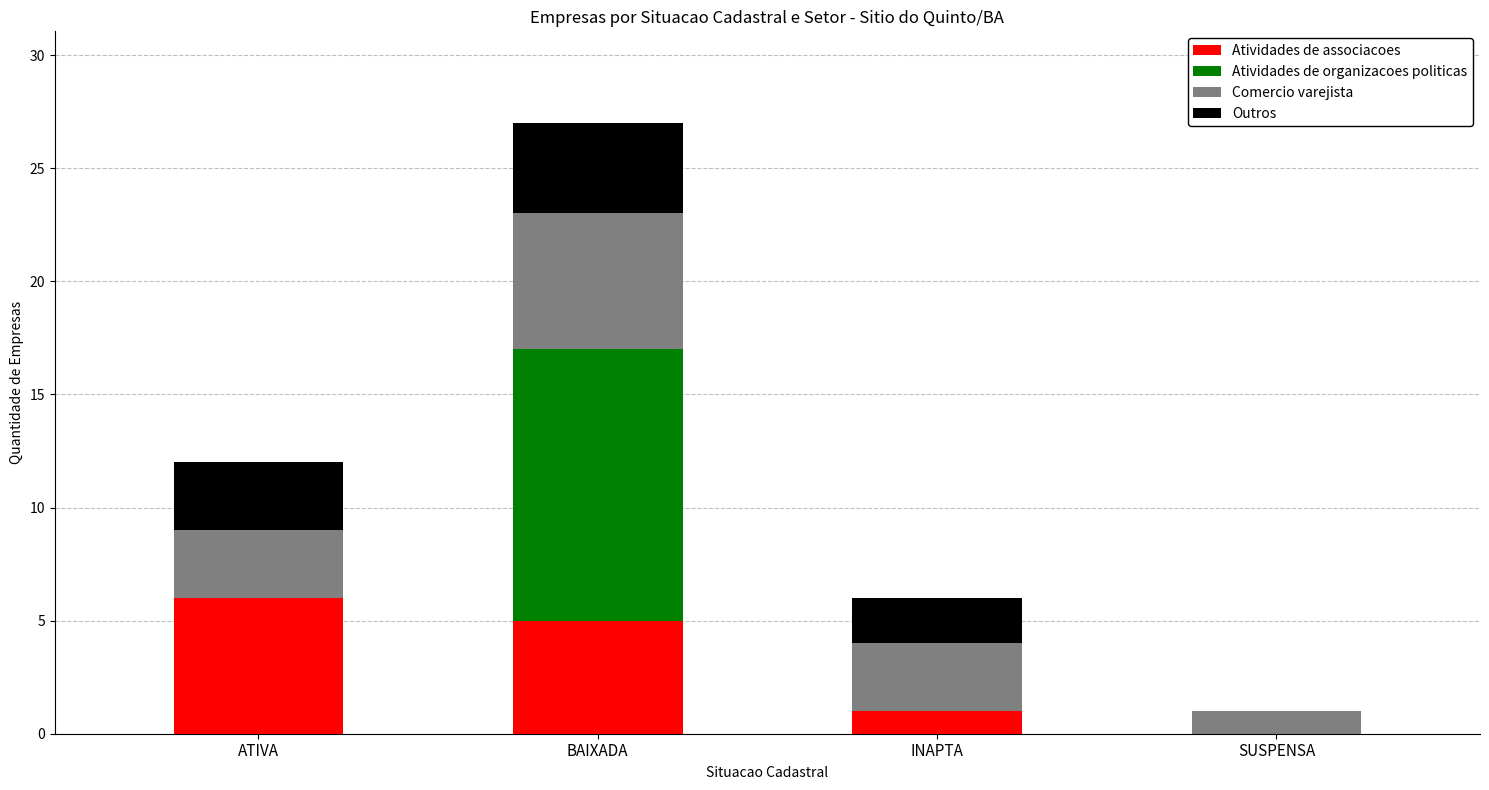

What is the total value across all series at ATIVA?

12